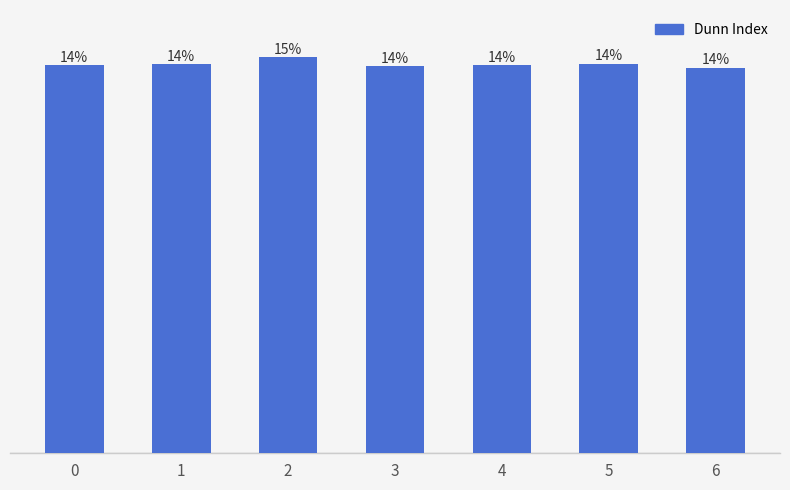

Are the bars horizontal?

No